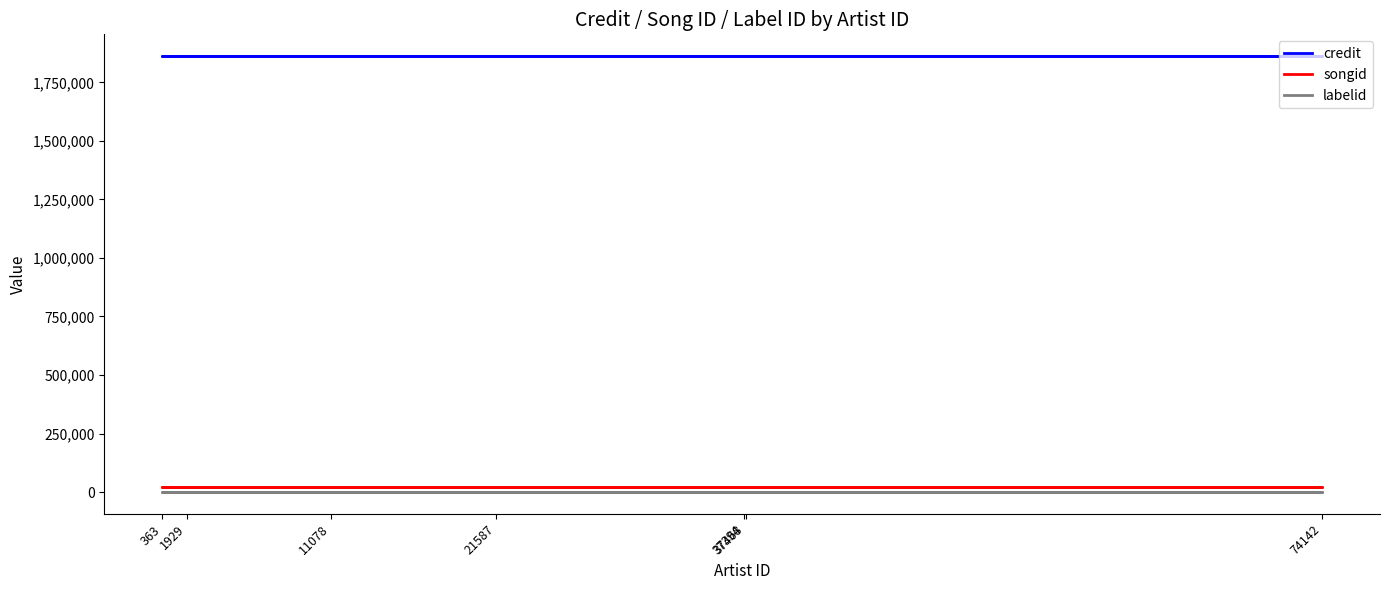

What is the value of the labelid point at the 7th from the left?

-1